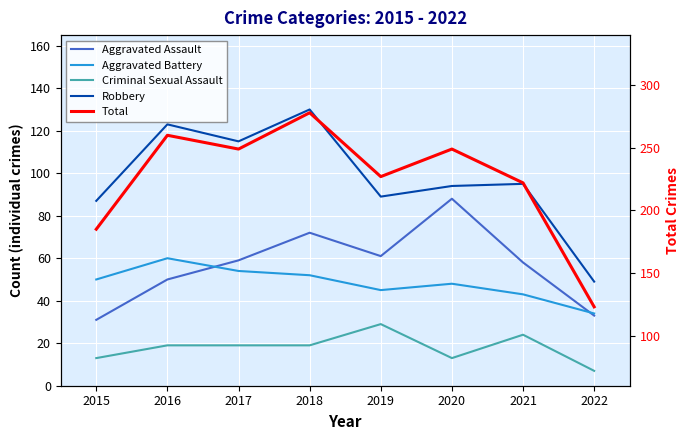

What is the greatest value displayed?

278